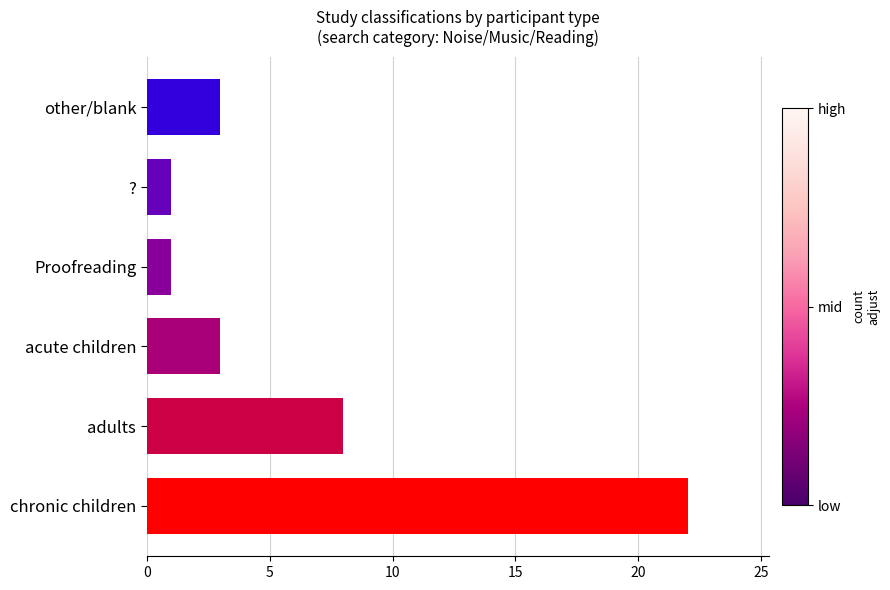

Are the bars grouped side by side (vs. stacked)?

No